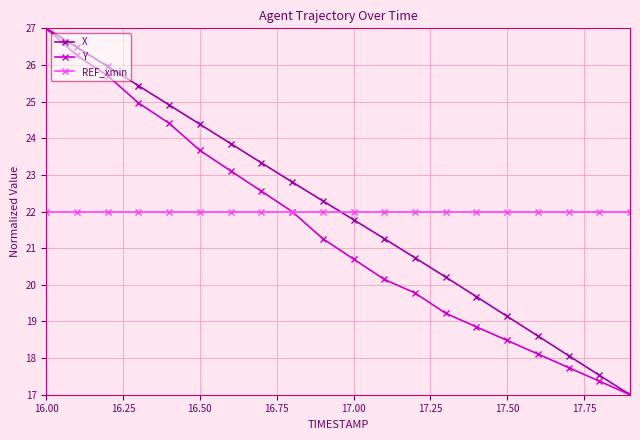

Does the chart display data point markers on the line(s)?

Yes